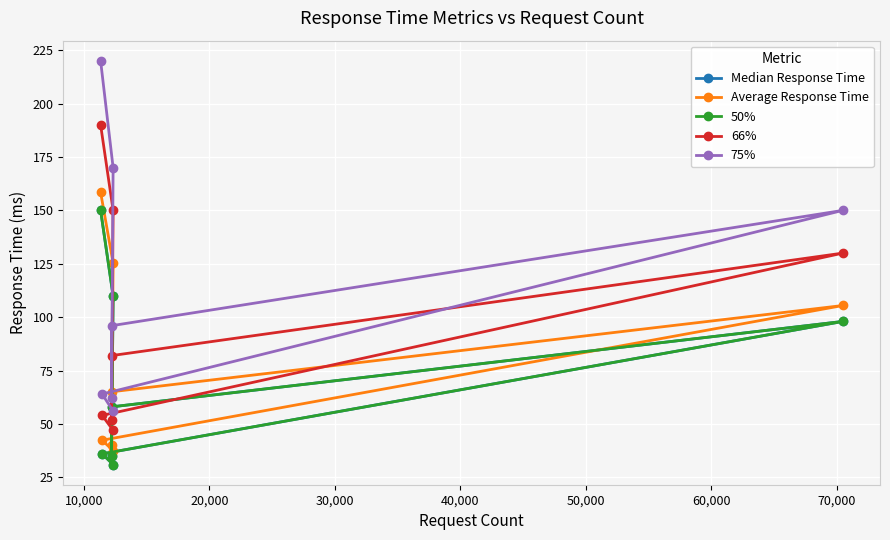

Which series has the widest spread of values?

75%